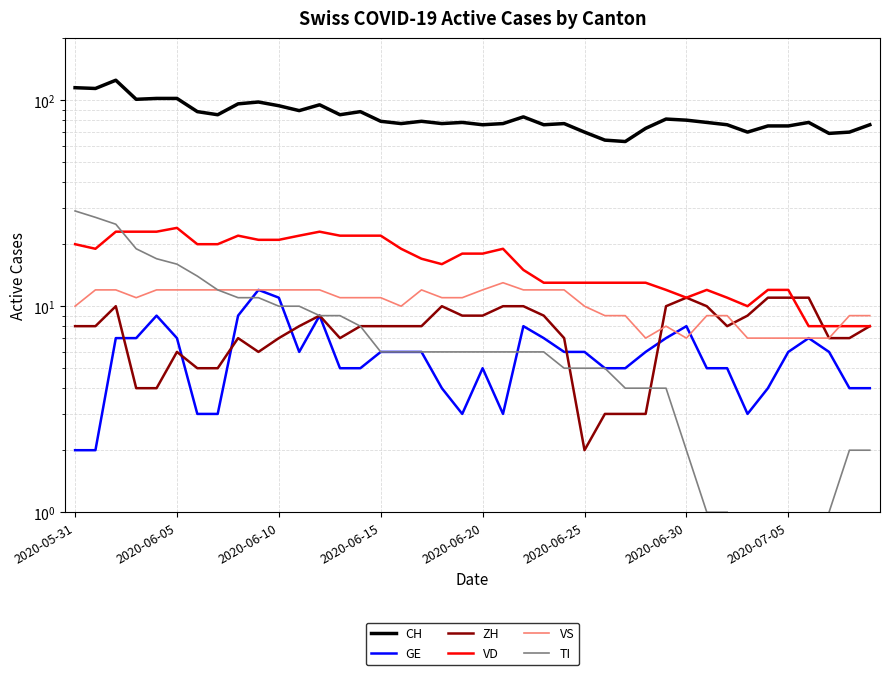

True or false: TI has a value of 2.0 at 38.

True